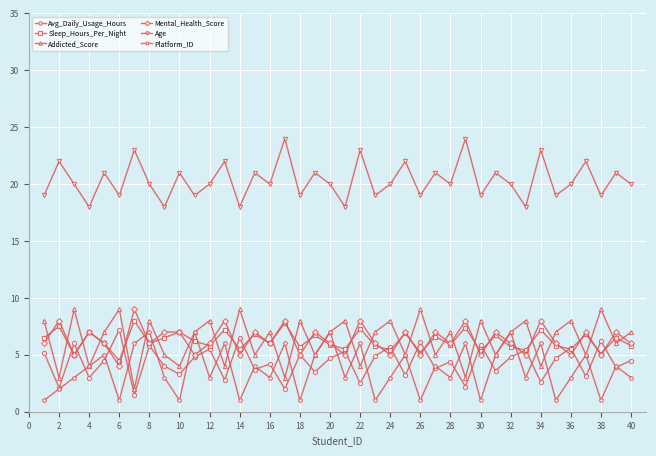

What is the maximum value for Platform_ID?

7.0